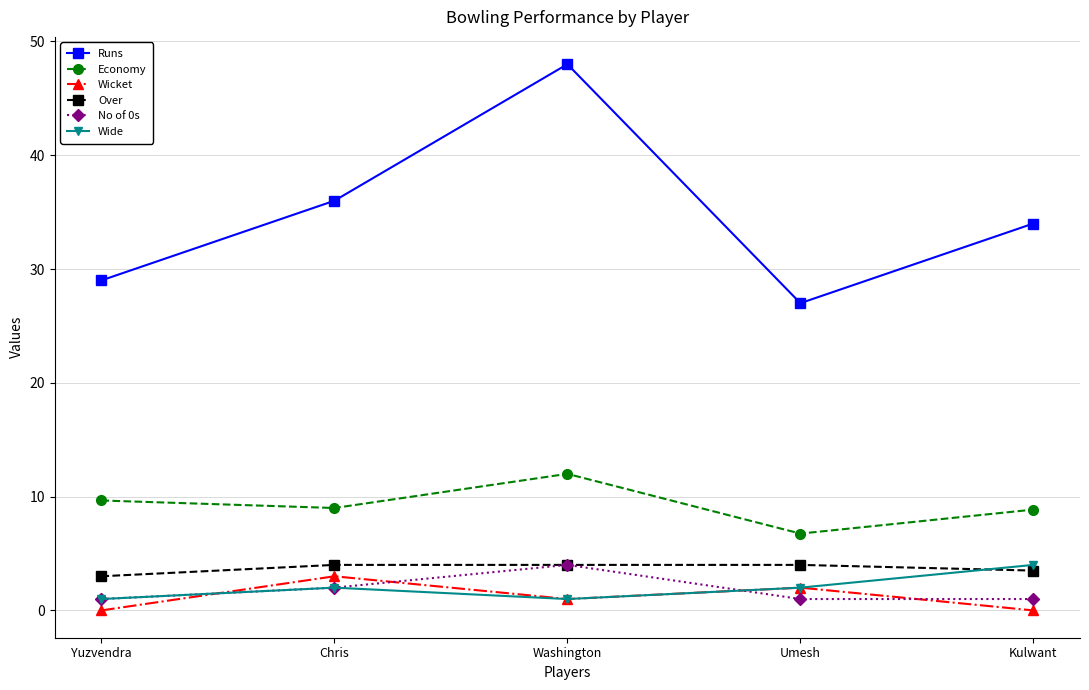

At how many categories does at least one series exceed 35?

2